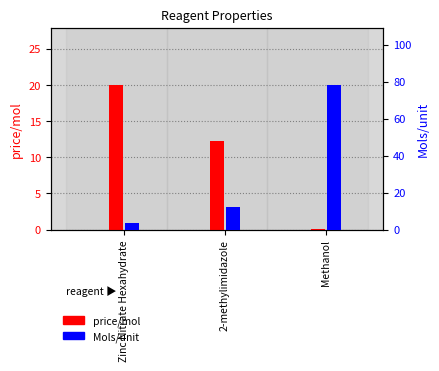

Does the chart contain stacked bars?

No